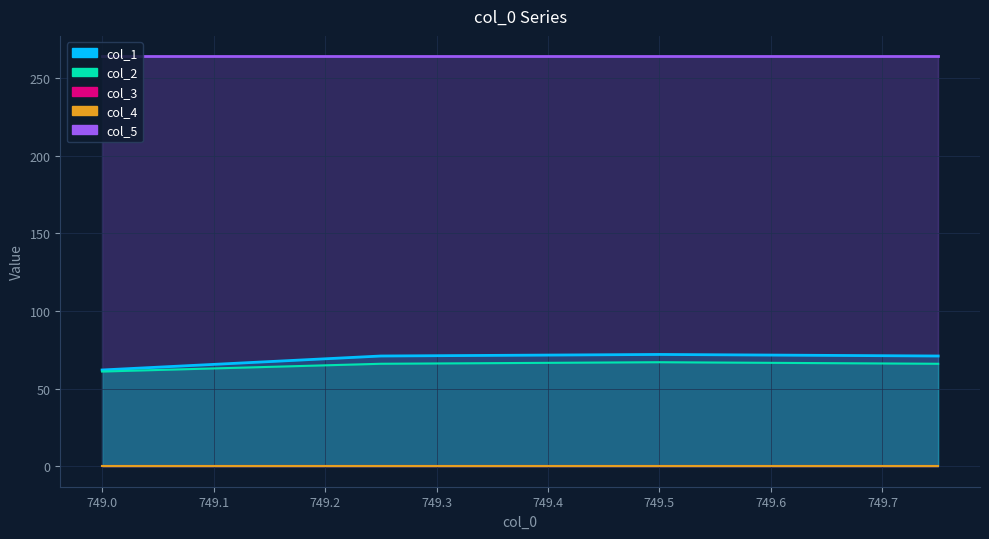

Rank the series at 749.0 from lowest to highest value.

col_4, col_3, col_2, col_1, col_5